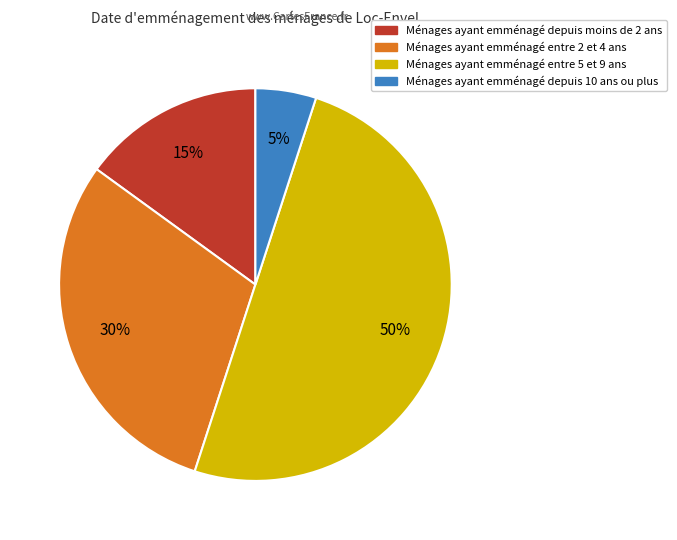

To the nearest percent, what is the average slice percentage?

25%